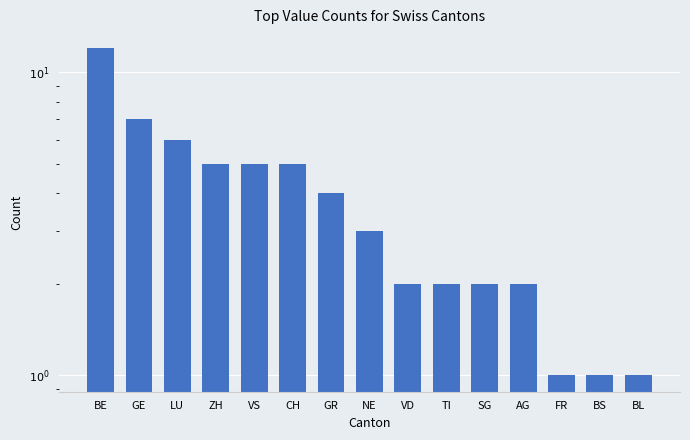

What is the difference between the second highest and minimum values?

6